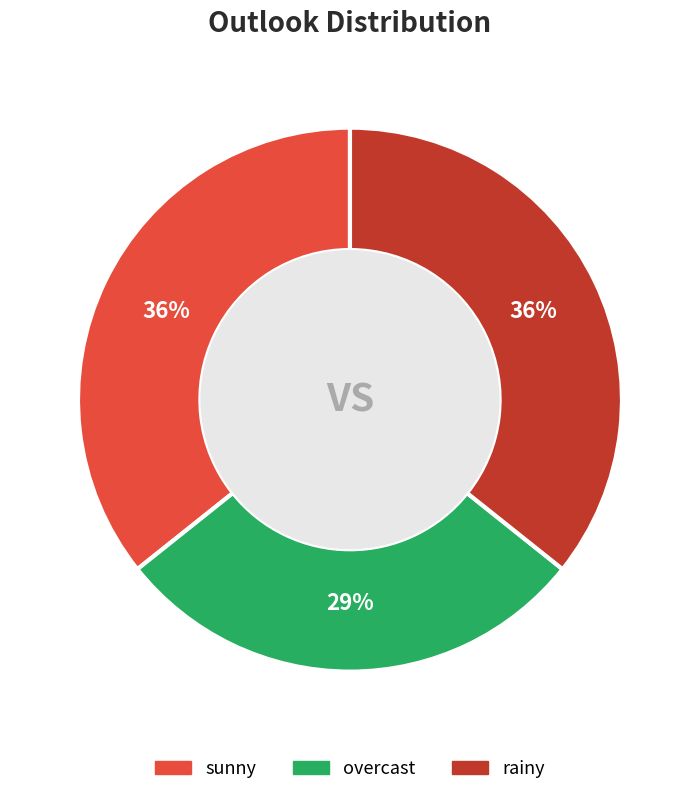

Does sunny account for over 50% of the chart?

No